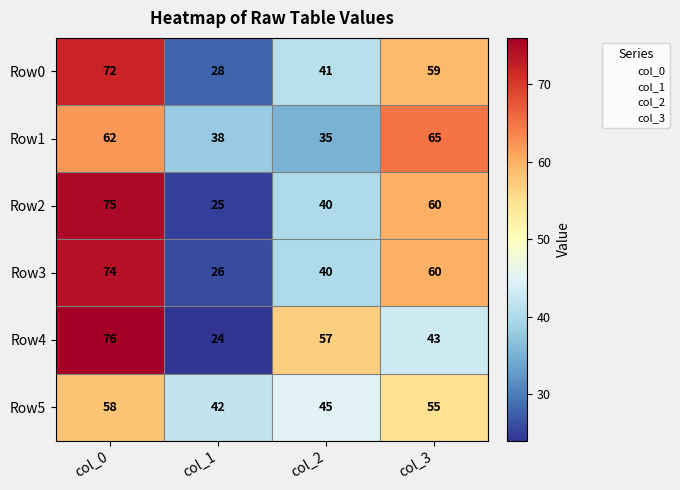

At which label does Row2 reach its peak?

col_0